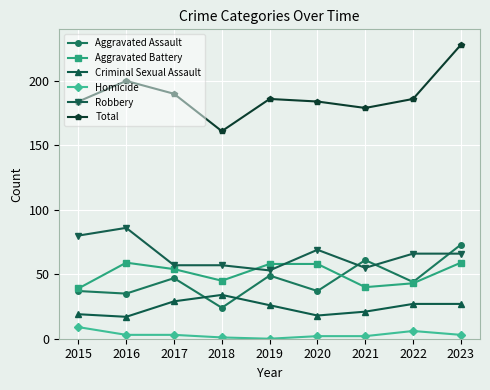

Is this an area chart (filled region under the line)?

No